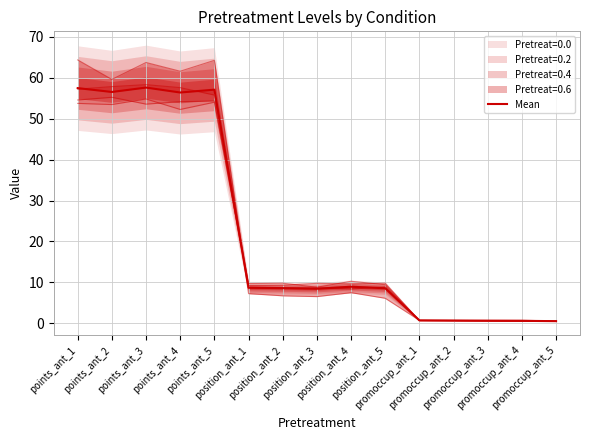

True or false: there are more than 1 points higher than both neighbors.

True